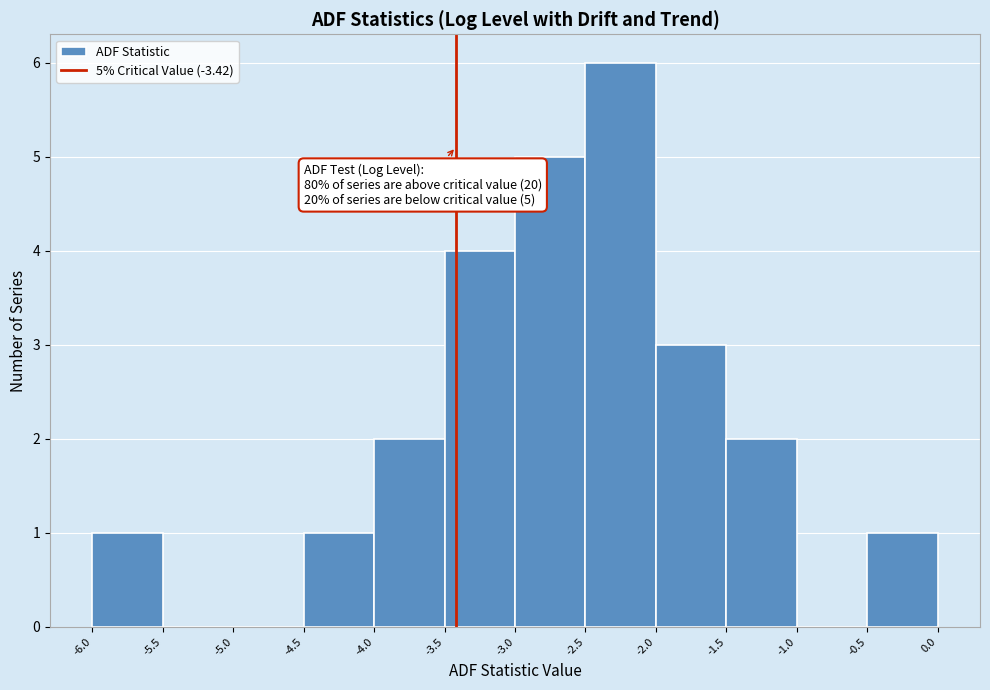

Over which range of the x-axis is the bar tallest?

-2.5 to -2.0